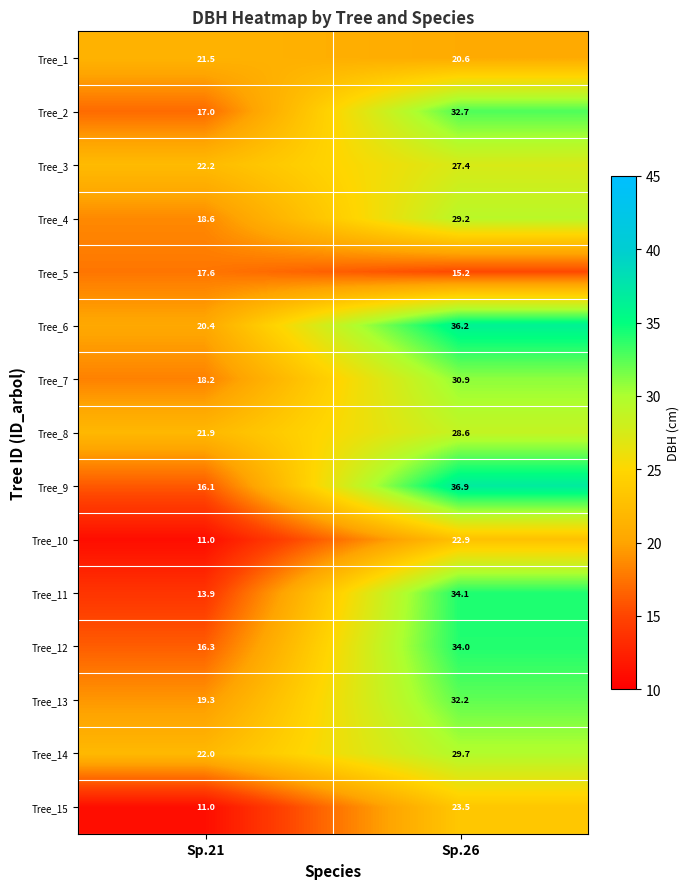

Where does the Tree_1 series first go above 21?

Sp.21